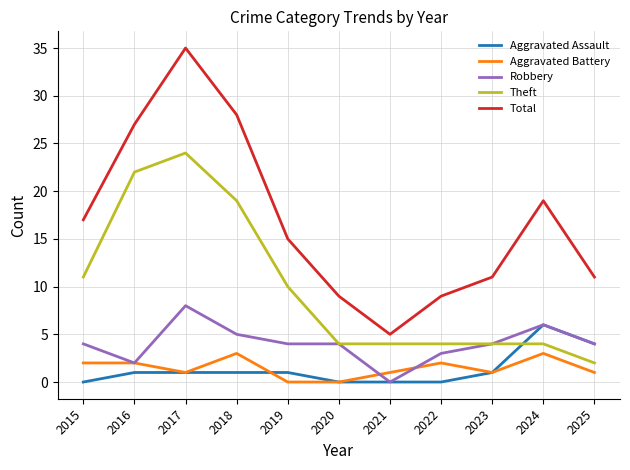

What is the average value of the Total series?

17